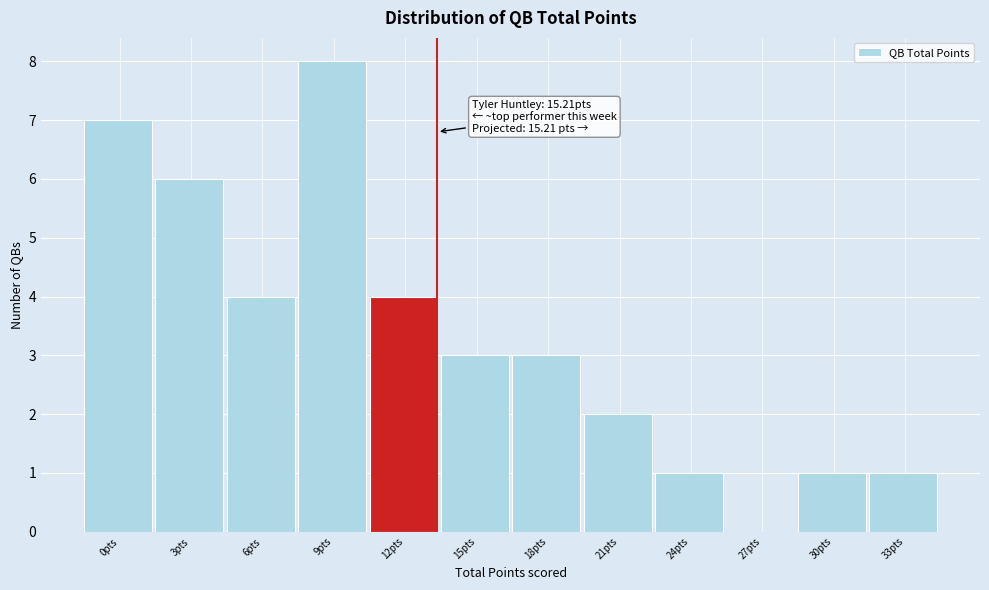

Reading left to right, list all the values displayed in this chart.

0pts=7	3pts=6	6pts=4	9pts=8	12pts=4	15pts=3	18pts=3	21pts=2	24pts=1	27pts=0	30pts=1	33pts=1